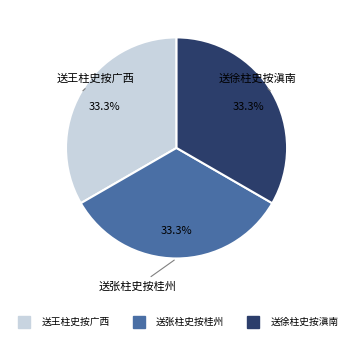

Count the number of slices in the pie.

3